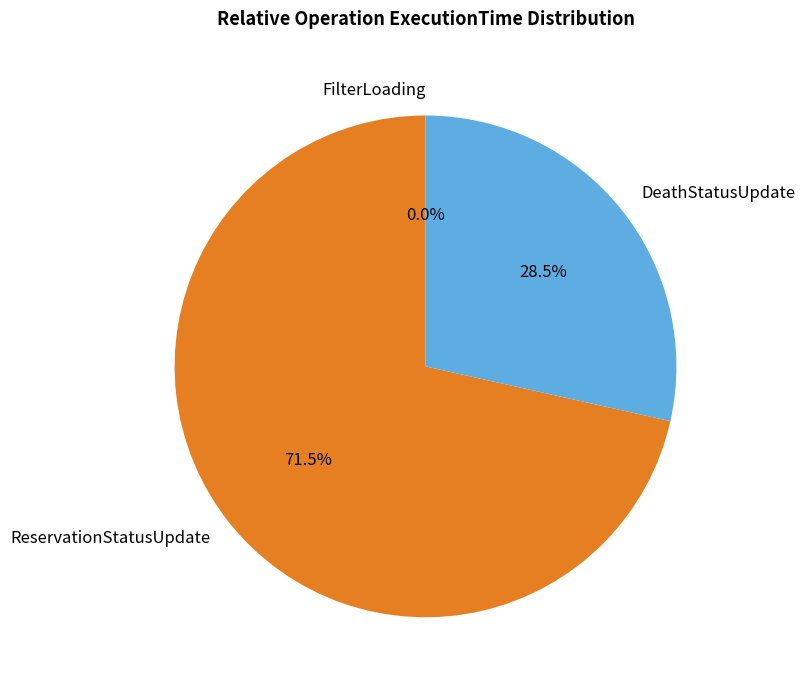

The FilterLoading slice represents 5% of the pie. True or false?

False